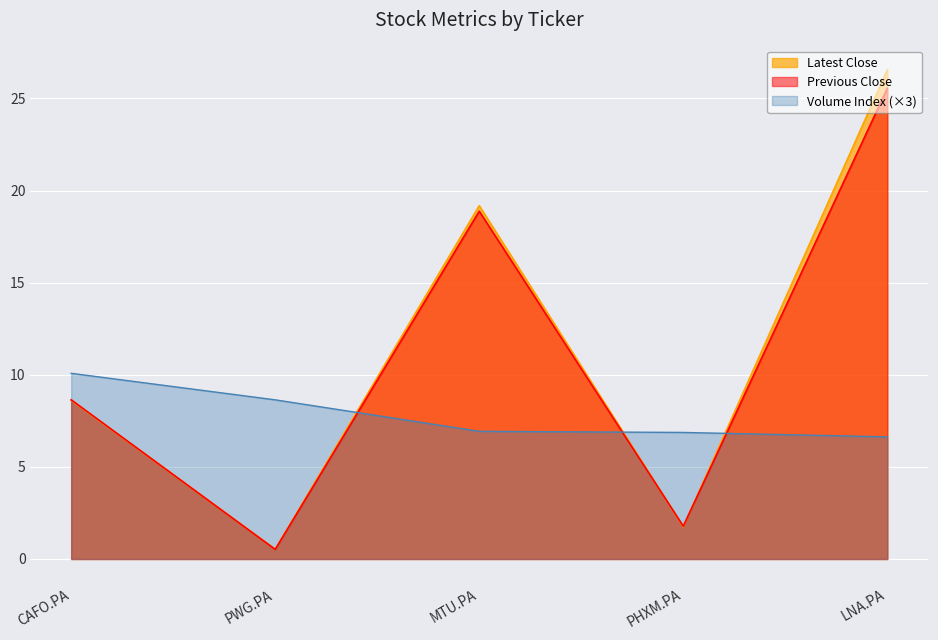

What position from the left is PHXM.PA?

4